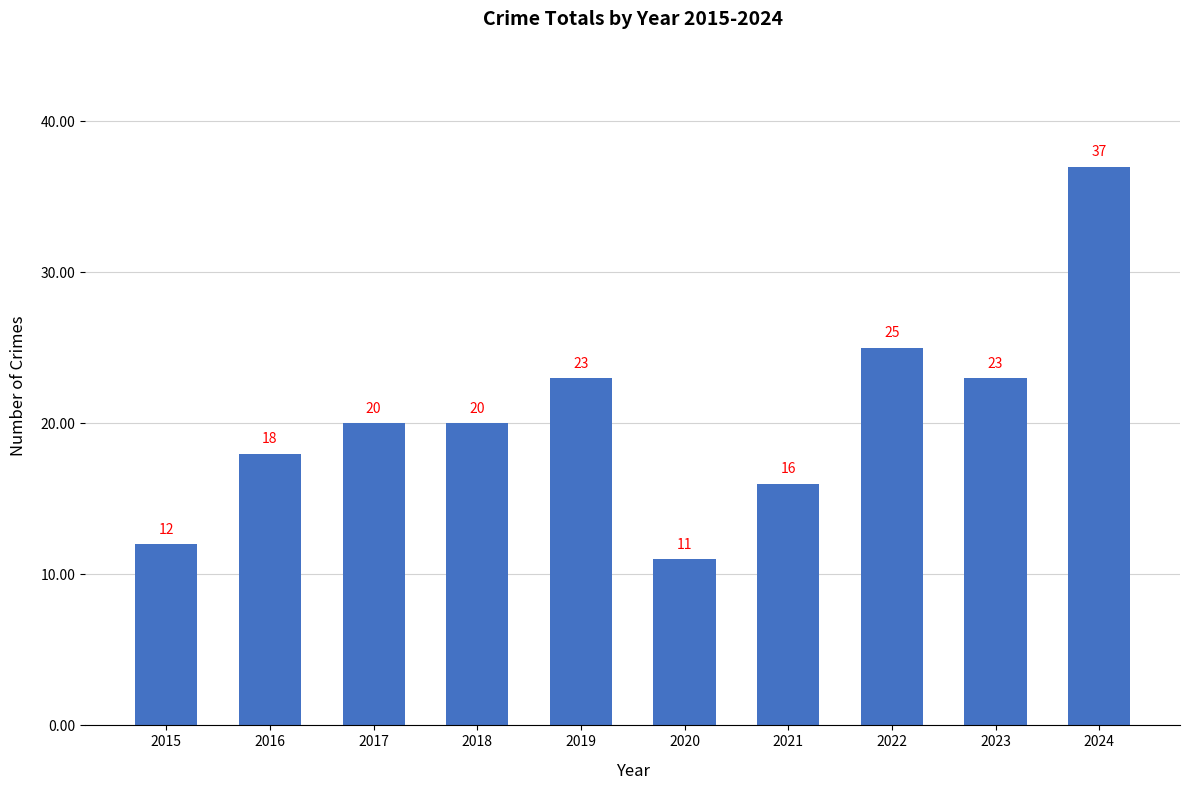

Read the value at 2023, to the nearest 10.

20